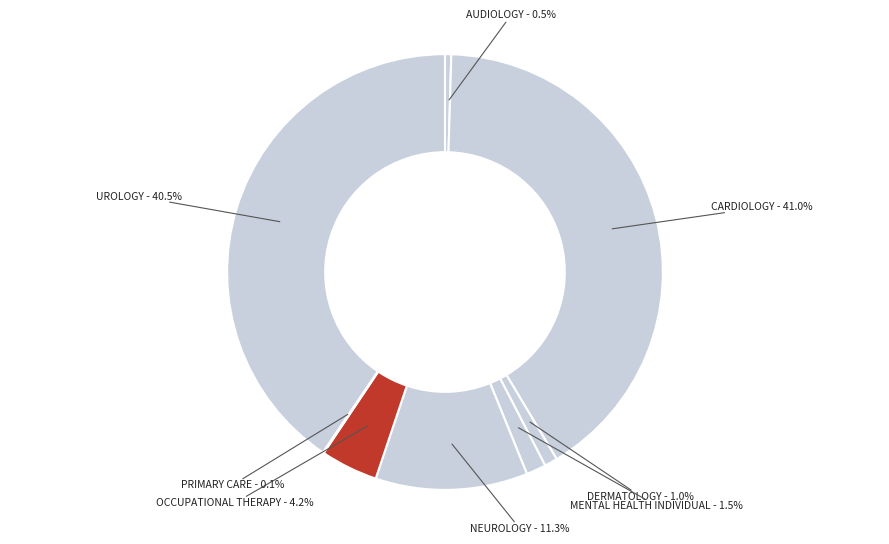

How much of the chart is everything except AUDIOLOGY?

99.5%